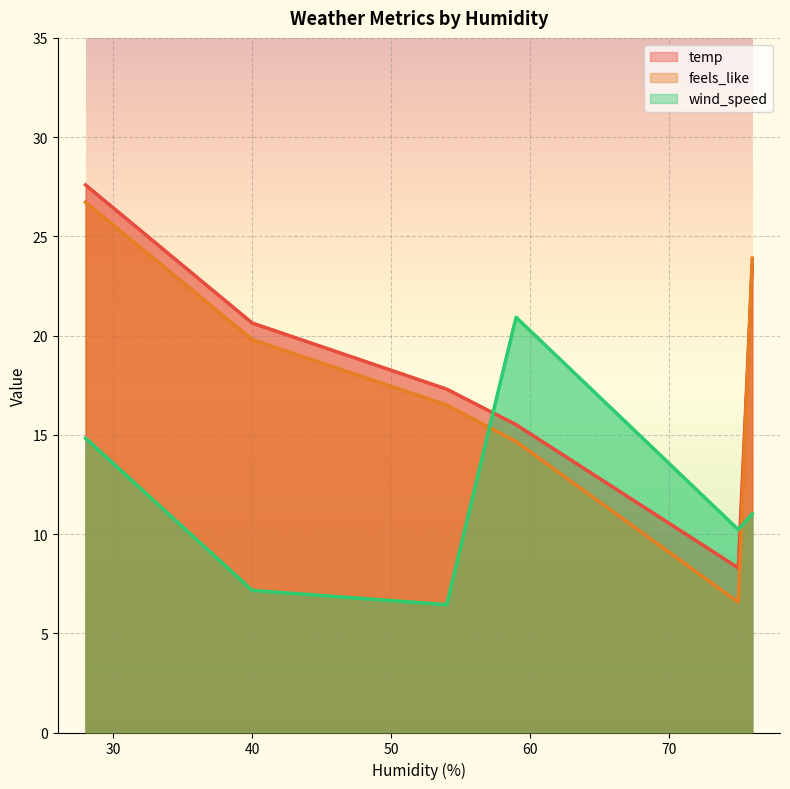

What is the value of the temp point at the 1st from the left?

27.6